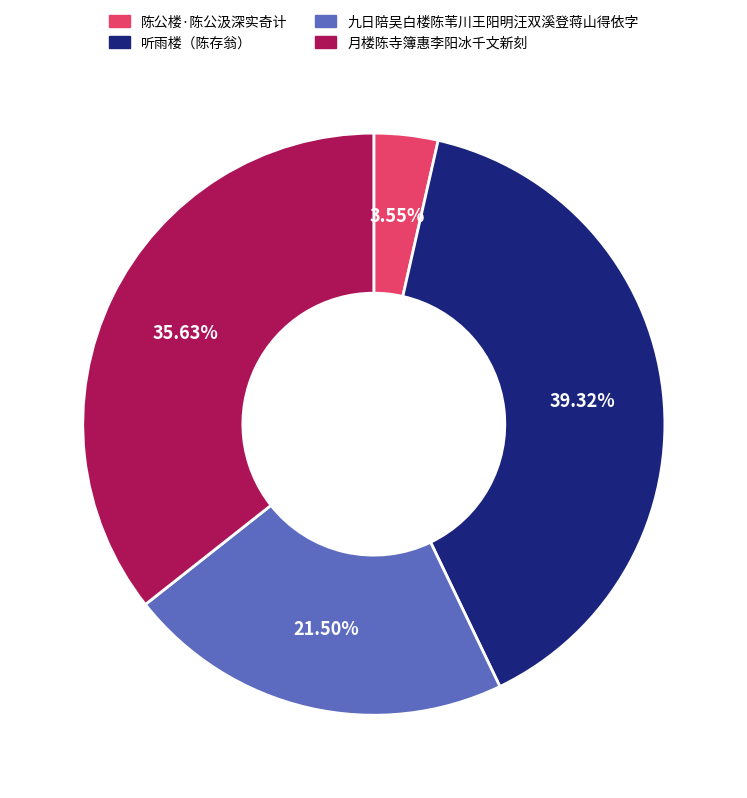

Between 月楼陈寺簿惠李阳冰千文新刻 and 九日陪吴白楼陈苇川王阳明汪双溪登蒋山得依字, which is larger?

月楼陈寺簿惠李阳冰千文新刻